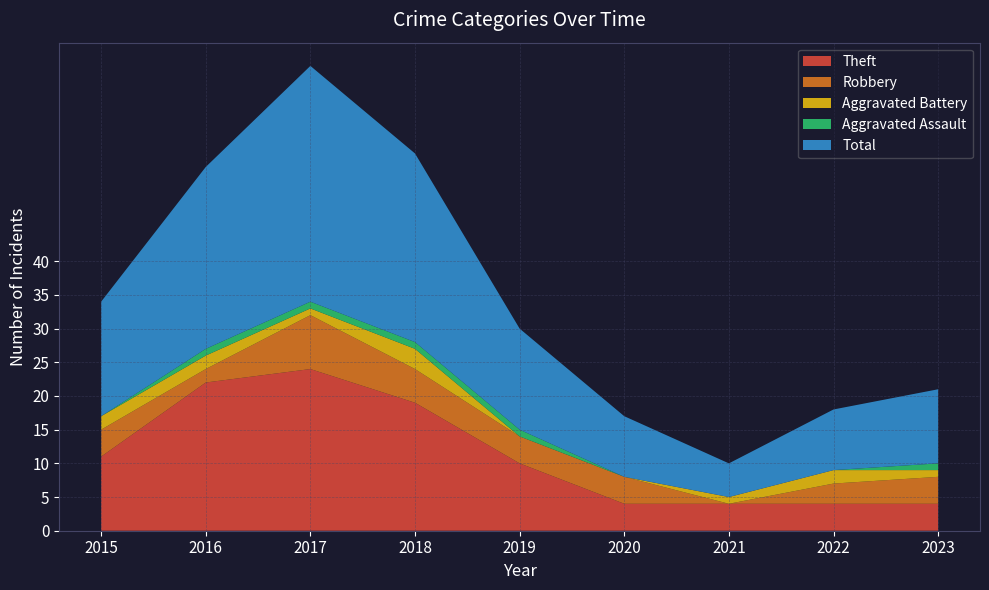

Reading left to right, what are all the values shown in this chart?

Theft: 11	22	24	19	10	4	4	4	4
Robbery: 4	2	8	5	4	4	0	3	4
Aggravated Battery: 2	2	1	3	0	0	1	2	1
Aggravated Assault: 0	1	1	1	1	0	0	0	1
Total: 17	27	35	28	15	9	5	9	11